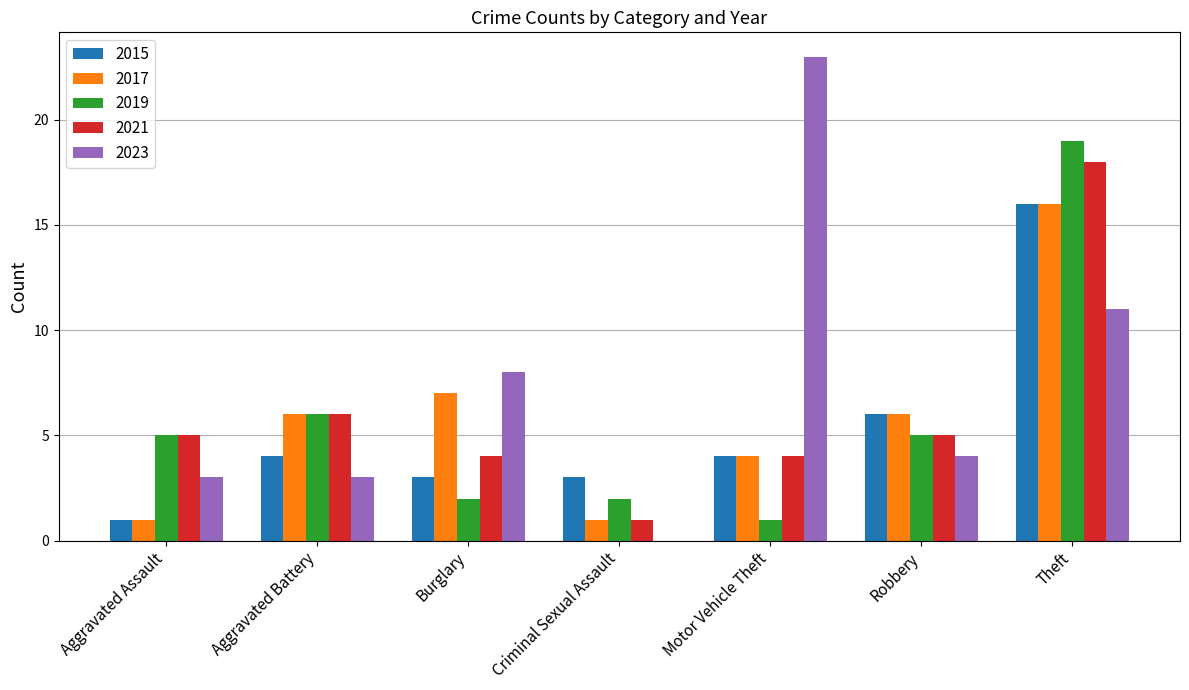

How many categories are shown in the chart?

7